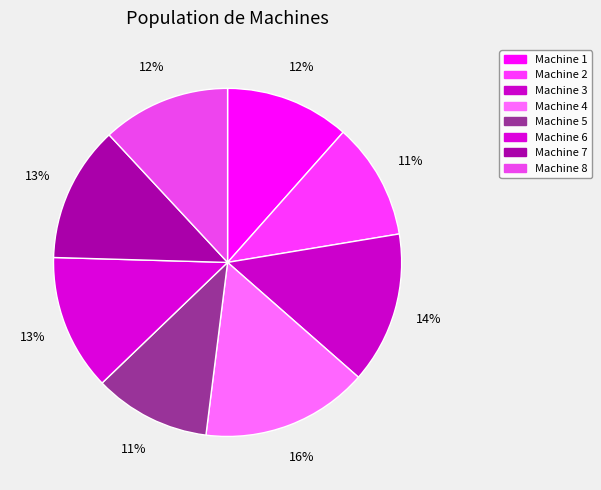

Does any single category account for the majority?

No